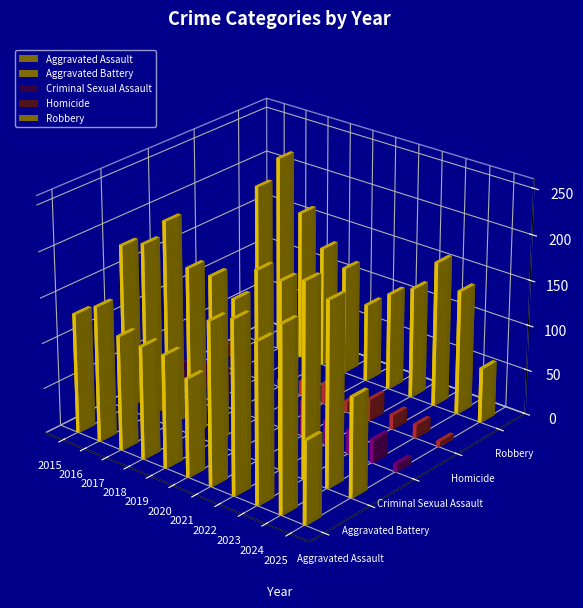

Are the bars horizontal?

No